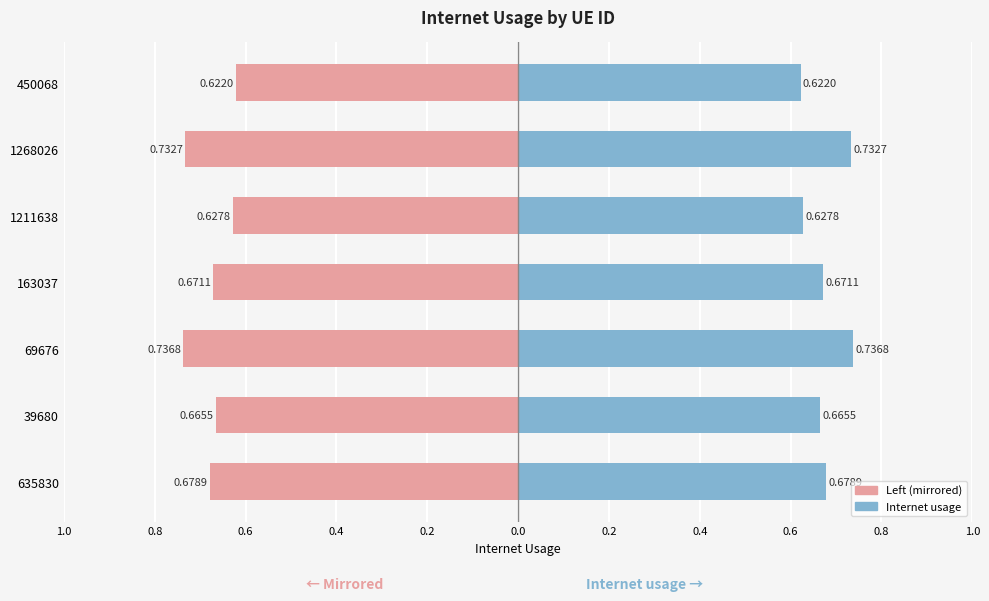

What is the average value of the Left (negative mirror) series?

-0.7